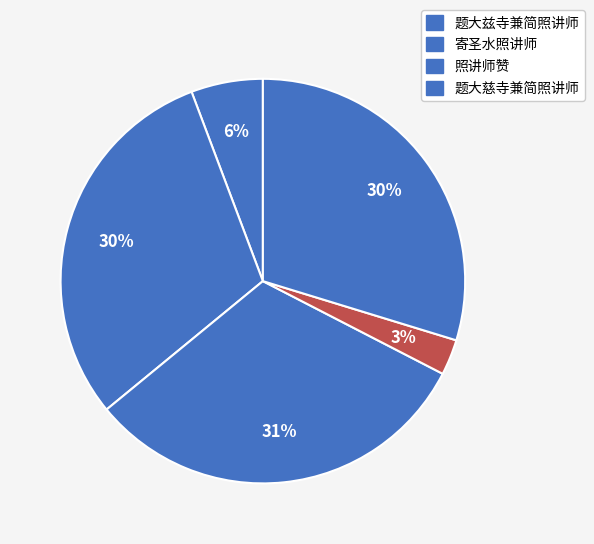

Count the number of slices in the pie.

5